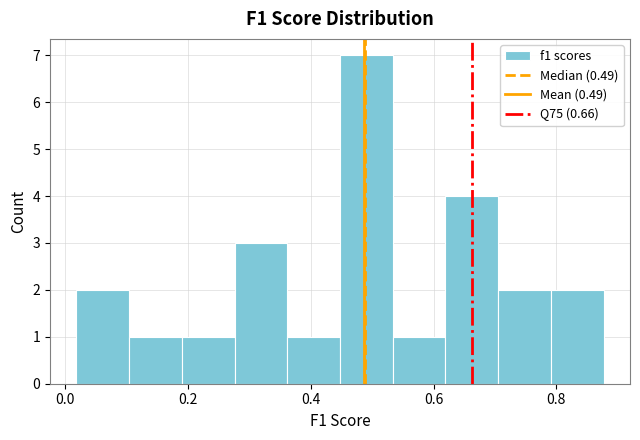

Over which range of the x-axis is the bar tallest?

0.44 to 0.54